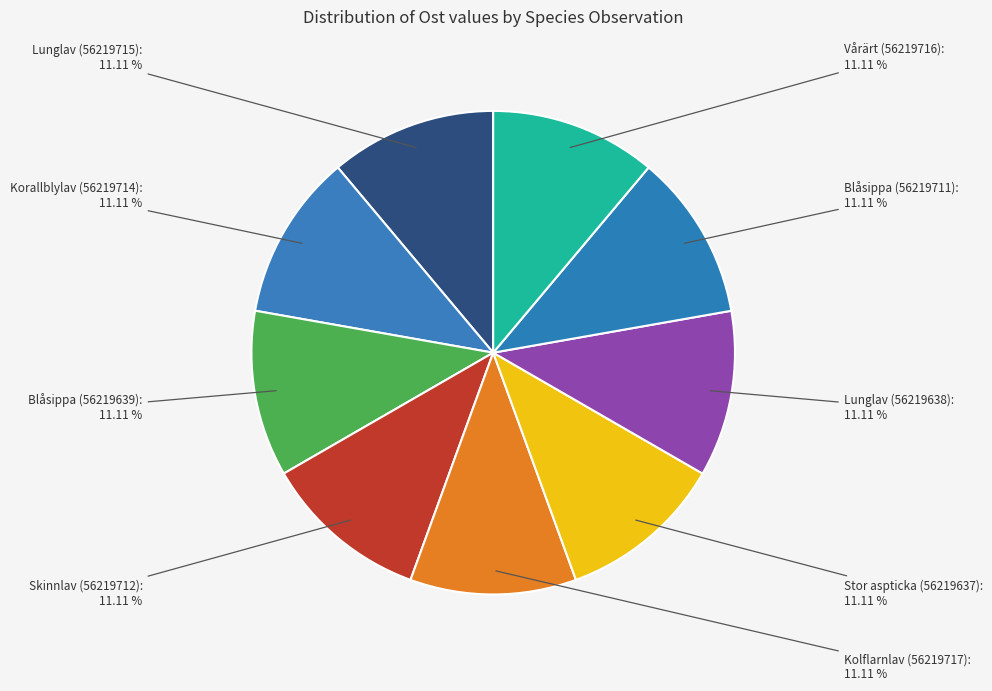

Does Skinnlav (56219712) represent more than half of the total?

No